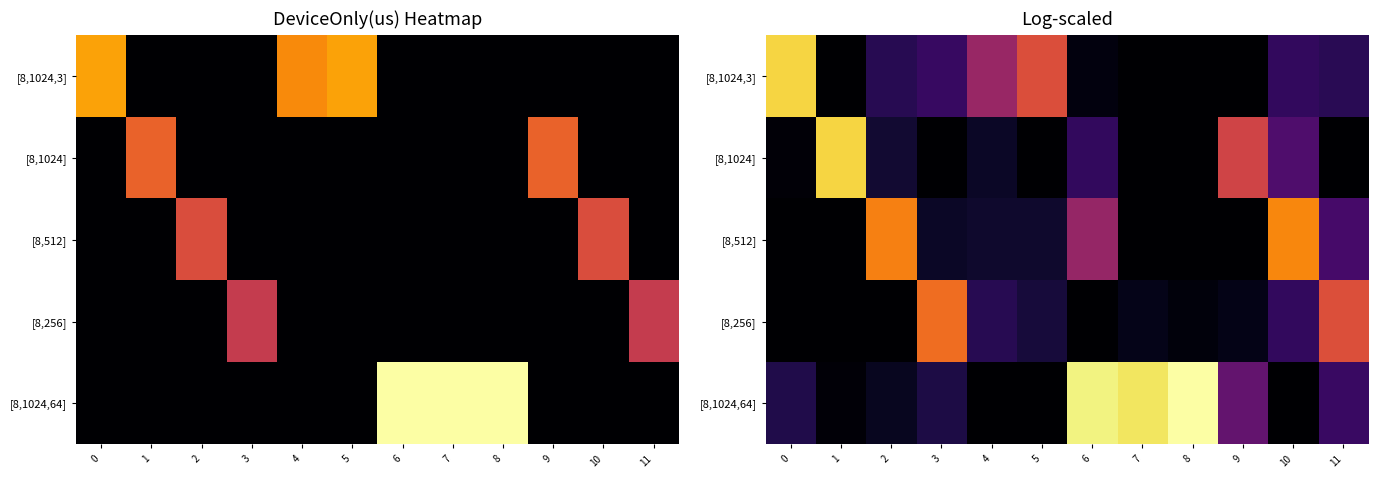

List the series in order of their peak value, lowest first.

[8,256], [8,512], [8,1024,3], [8,1024], [8,1024,64]